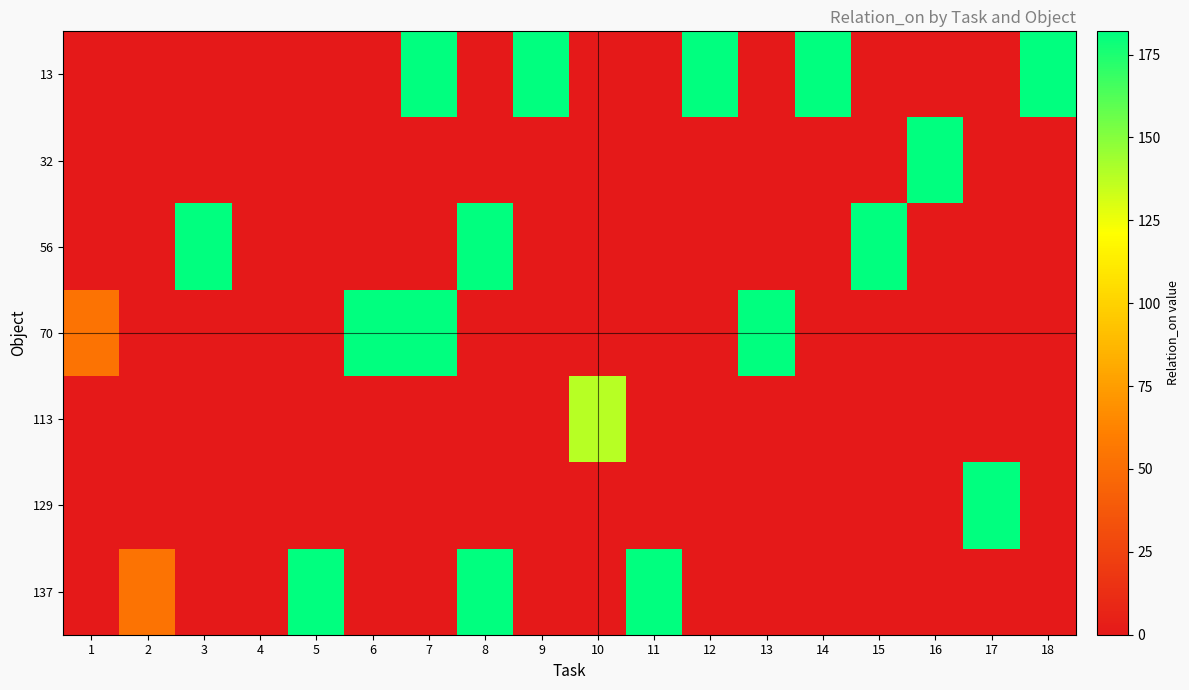

Count the number of categories in the chart.

18